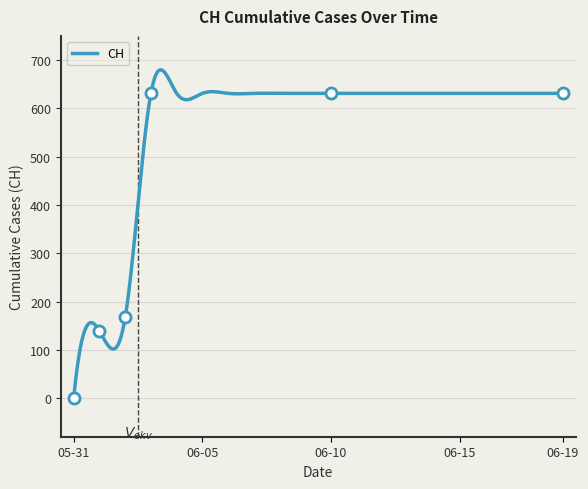

What is the maximum value shown in the chart?

679.8